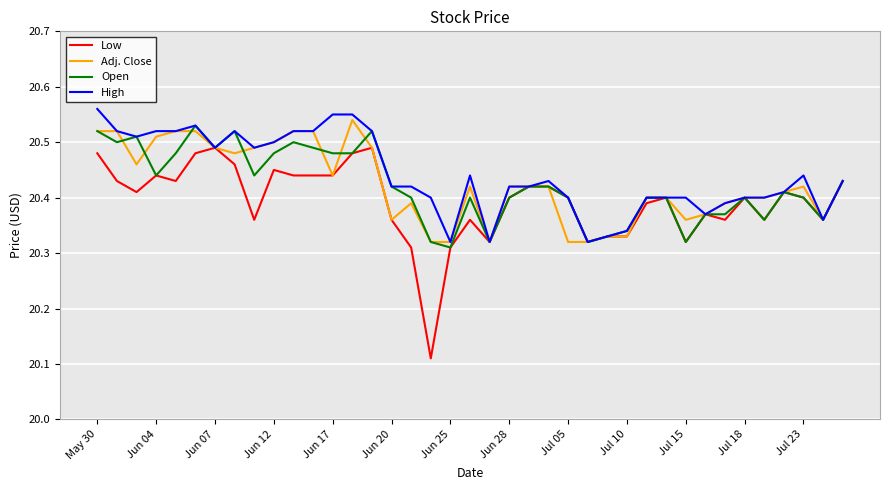

Which series has the widest spread of values?

Low